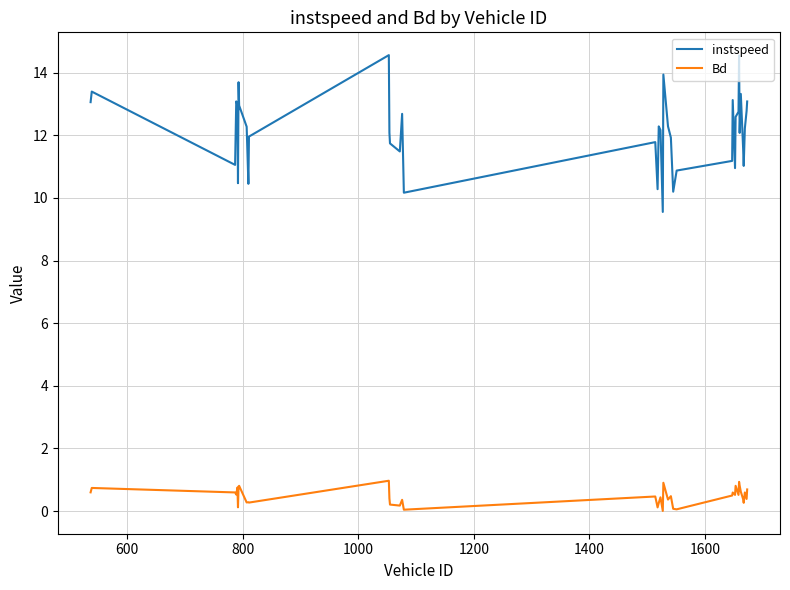

At how many categories does at least one series exceed 0?

40